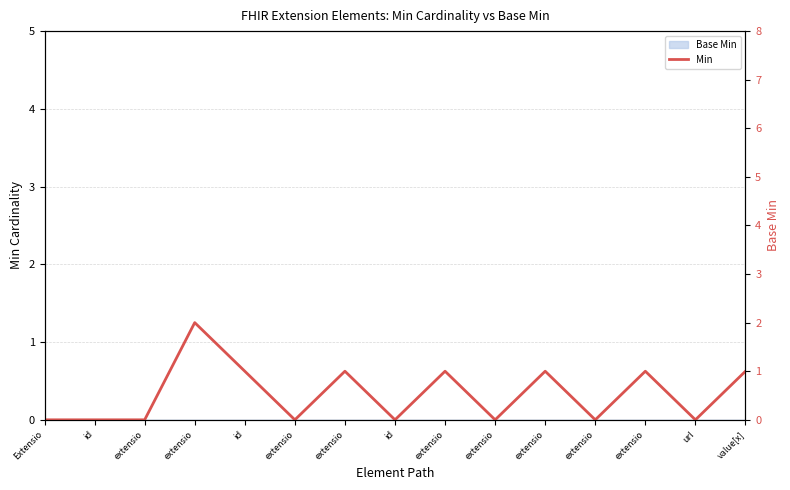

Reading right to left, extract all data points from this chart.

1	0	1	0	1	0	1	0	1	0	1	2	0	0	0